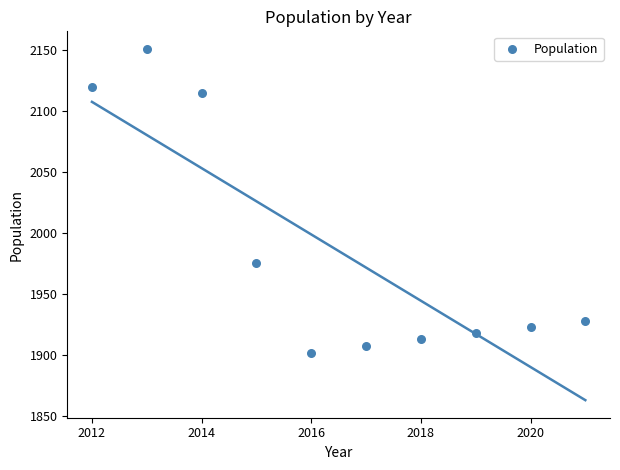

What Y value in the scatter plot is closest to 2026?

1975